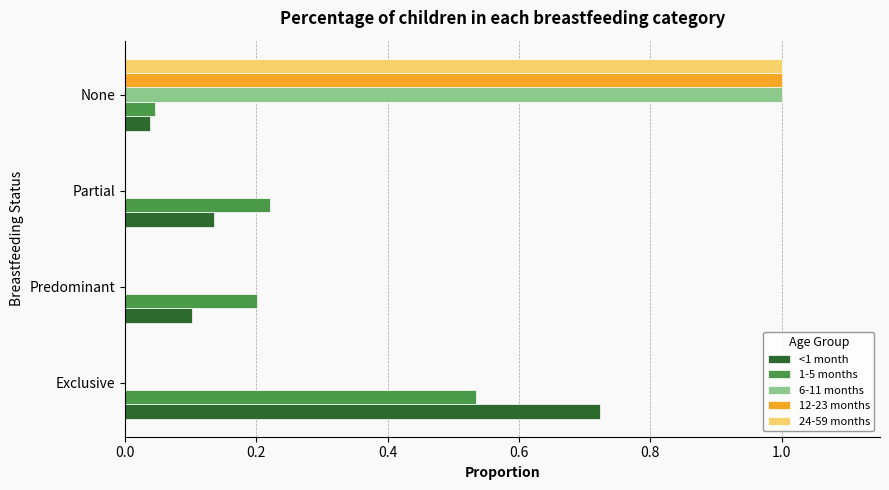

How many categories are shown in the chart?

4